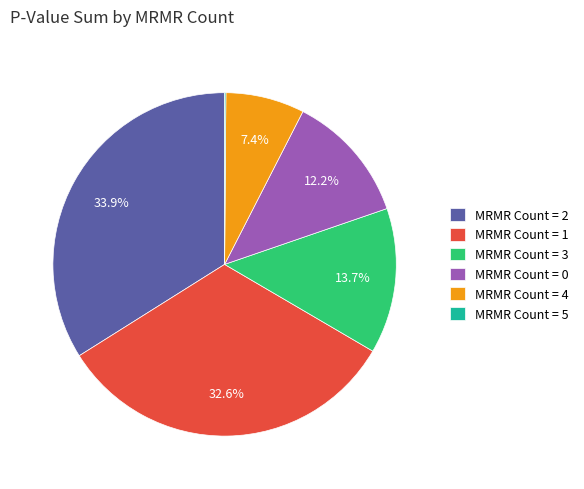

Between MRMR Count = 4 and MRMR Count = 3, which is larger?

MRMR Count = 3